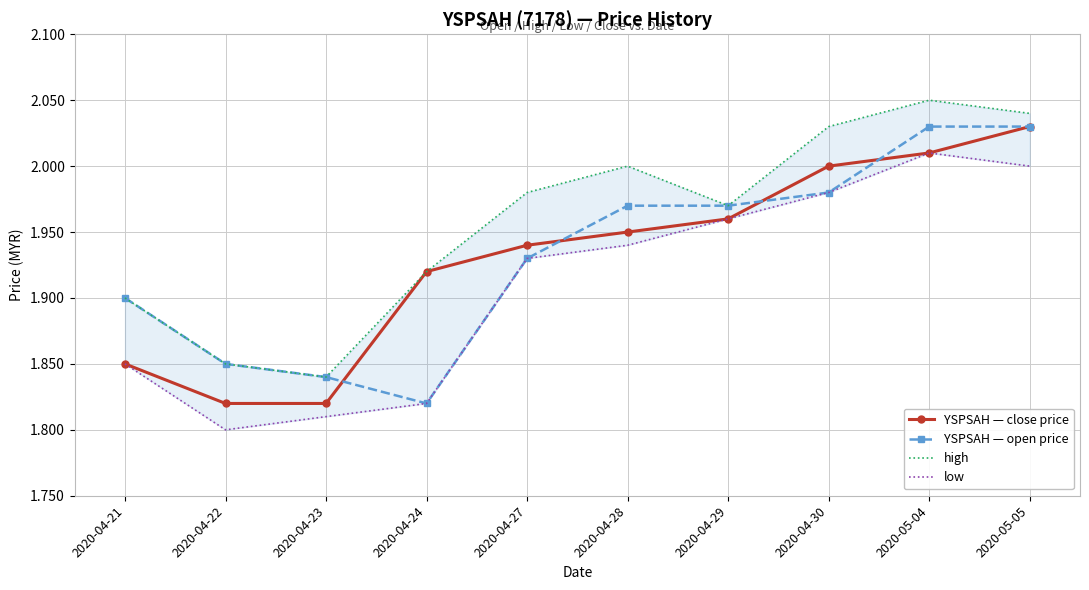

What is the spread (max minus min) of values at 2020-04-24?

0.1